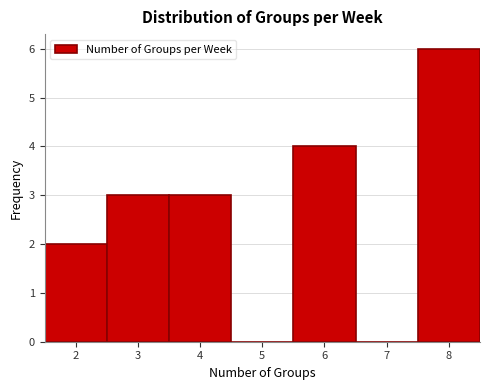

Reading left to right, transcribe this chart: for each bar, give the range it covers on the x-axis and its height. The values are not printed on the chart, so give them approximately, as read against the axis.

1.5 to 2.5: 2
2.5 to 3.5: 3
3.5 to 4.5: 3
4.5 to 5.5: 0
5.5 to 6.5: 4
6.5 to 7.5: 0
7.5 to 8.5: 6